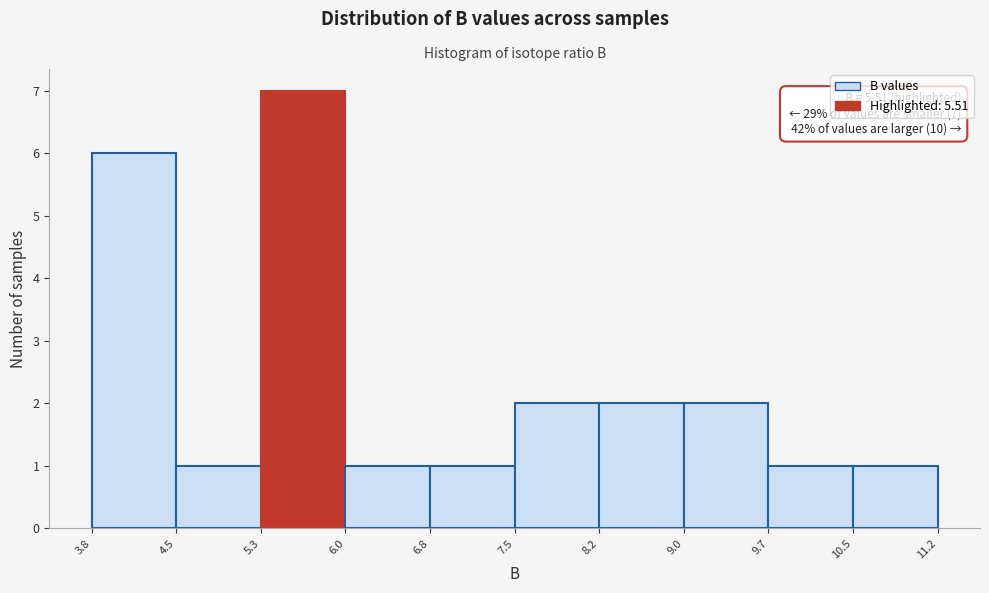

Which range on the x-axis has the tallest bar?

5.3 to 6.0